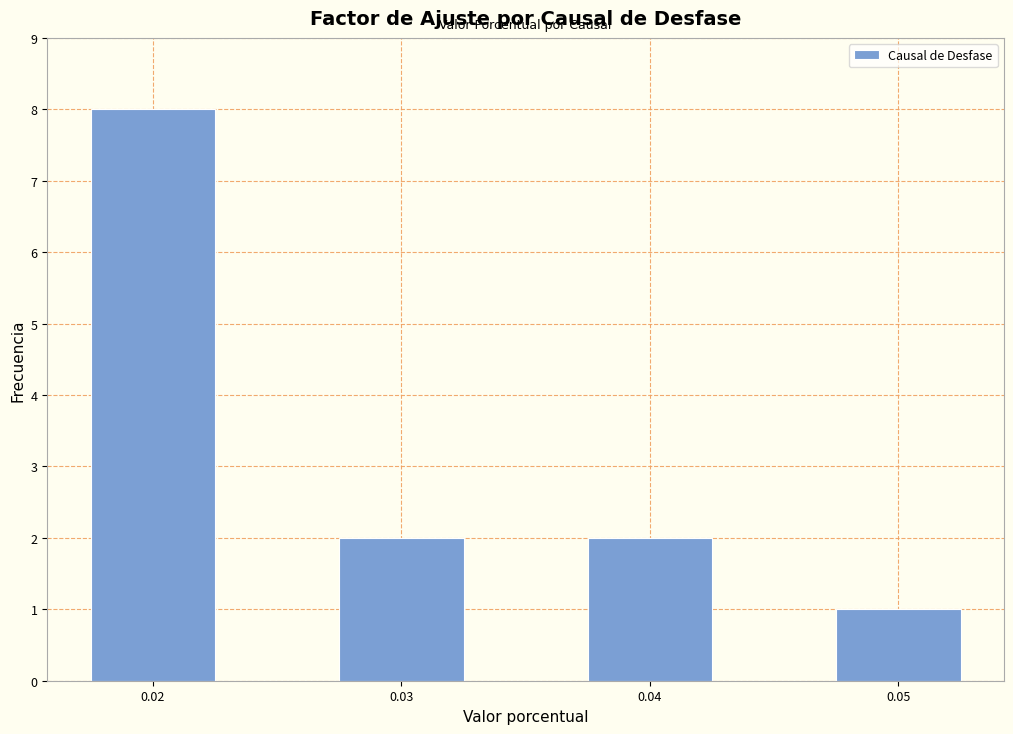

Reading left to right, extract all data points from this chart.

0.02=8	0.03=2	0.04=2	0.05=1